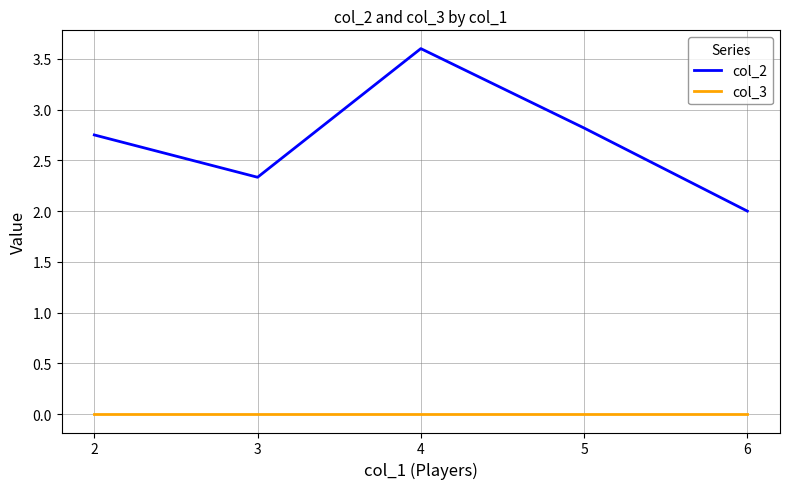

Does the chart display data point markers on the line(s)?

No